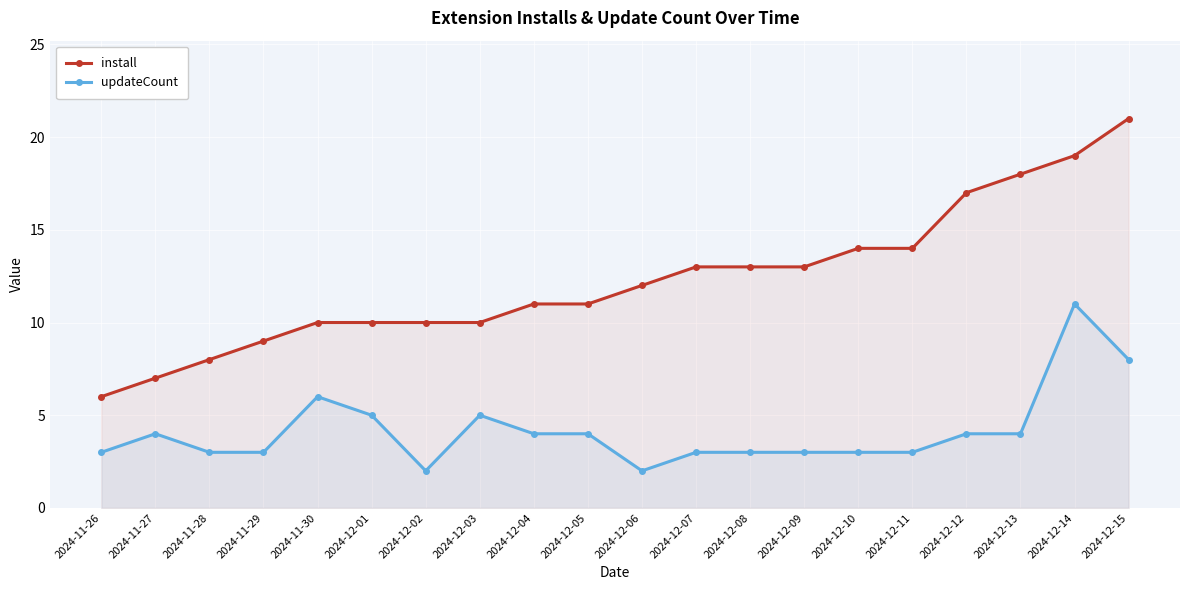

Between 2024-12-02 and 2024-12-15, which series saw the biggest shift?

install